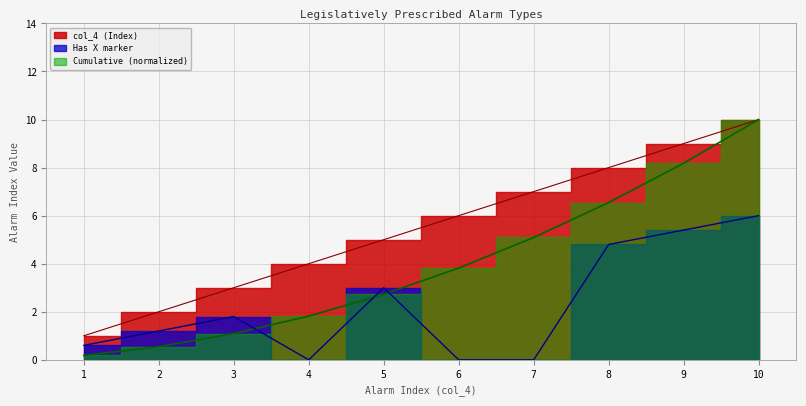

Does the chart display data point markers on the line(s)?

No